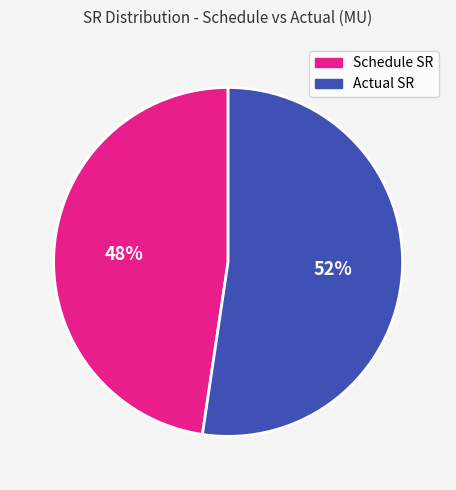

Is there a majority slice in this chart?

Yes